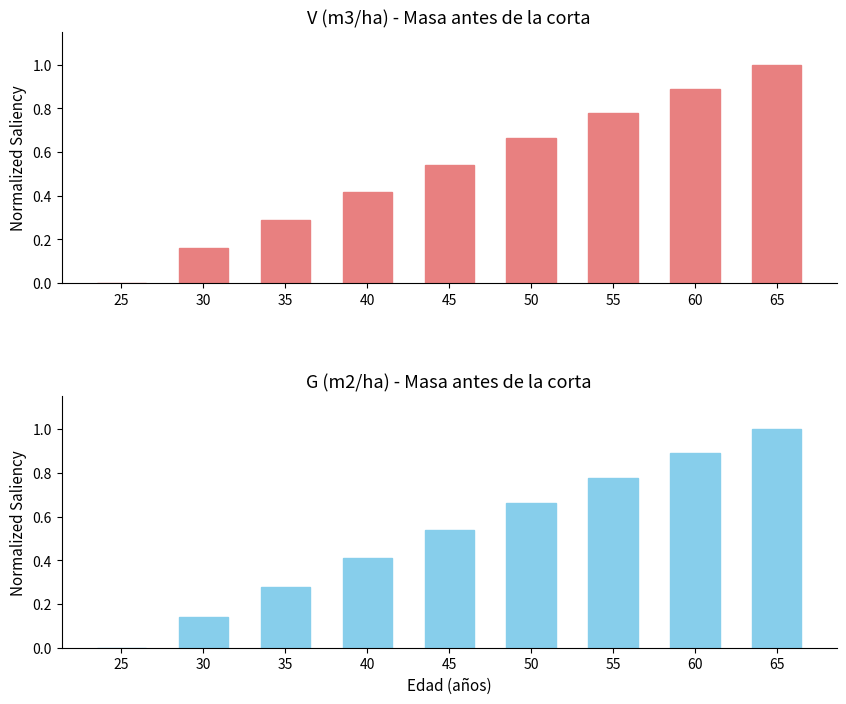

Which series has the largest range (max minus min)?

V (m3/ha) antes